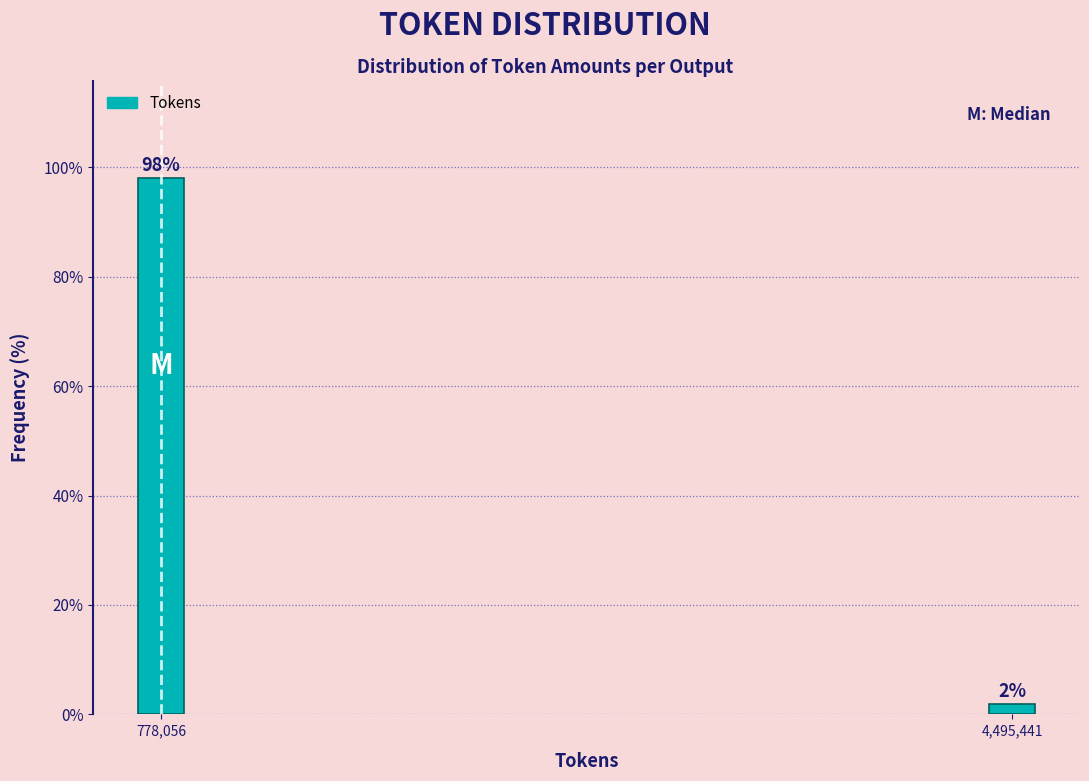

Where does the data first go above 98?

778,056